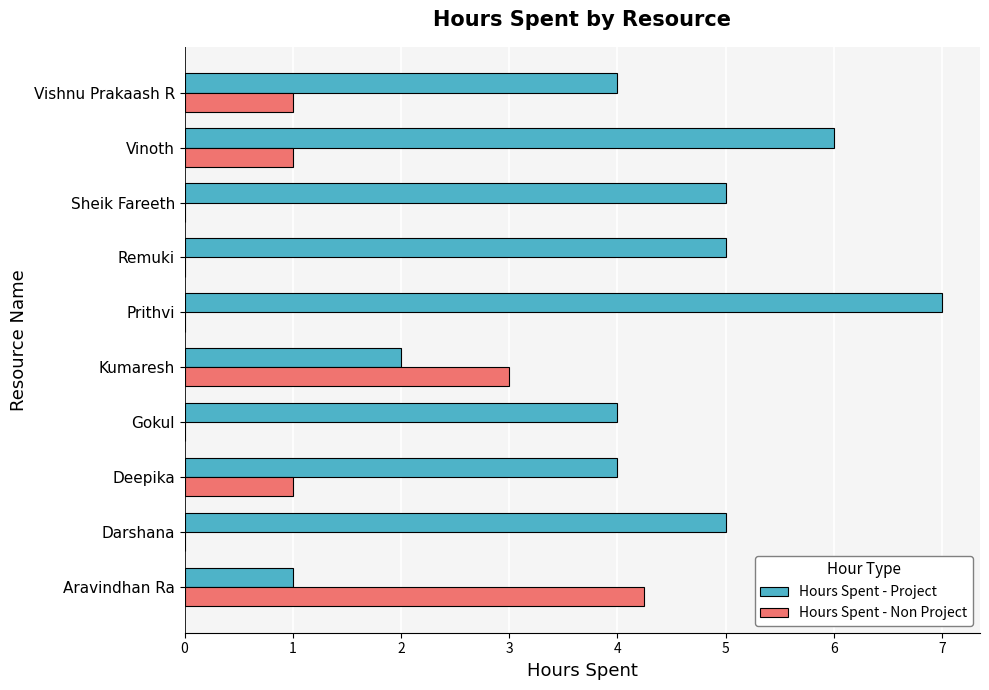

Which series changed the most between Gokul and Prithvi?

Hours Spent - Project